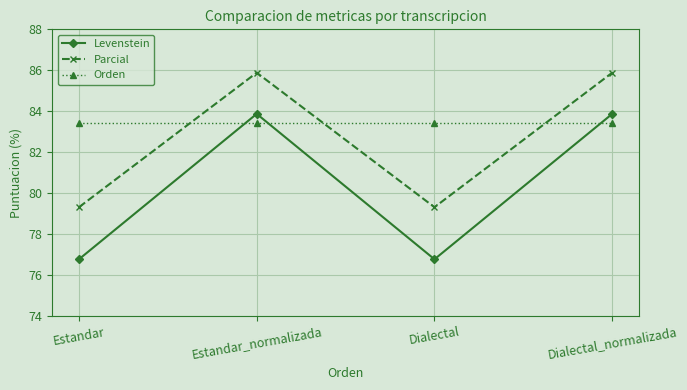

At how many categories does at least one series exceed 78?

4